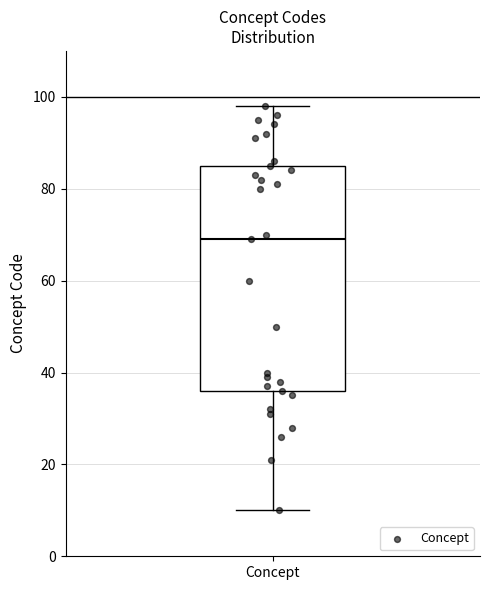

Transcribe this box plot: give where the median line is, the range the box spans, and where the two whiskers end, as read against the y-axis. The values are not printed on the chart, so give them approximately, as read against the axis.

median 70, box 36 to 86, whiskers 10 to 98